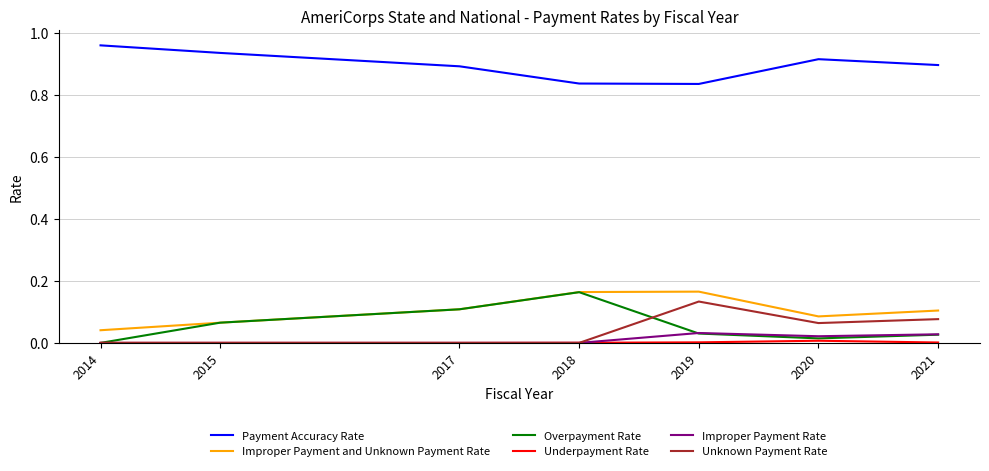

Is it true that Unknown Payment Rate equals -0.1 at 2015?

False